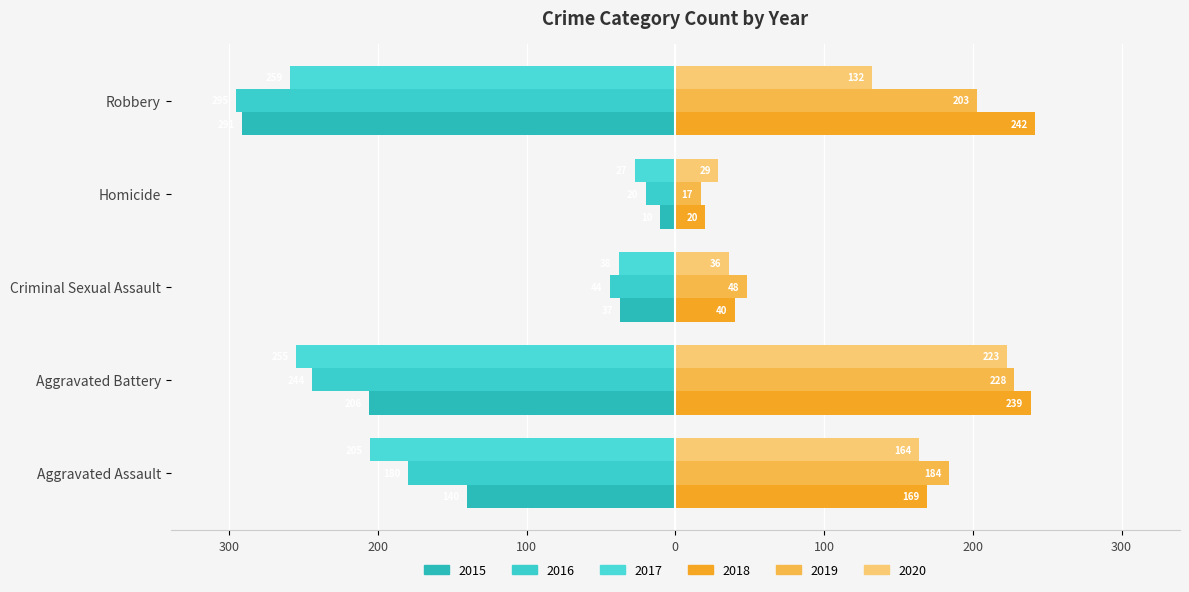

Reading left to right, what are all the values shown in this chart?

2015: -140	-206	-37	-10	-291
2016: -180	-244	-44	-20	-295
2017: -205	-255	-38	-27	-259
2018: 169	239	40	20	242
2019: 184	228	48	17	203
2020: 164	223	36	29	132